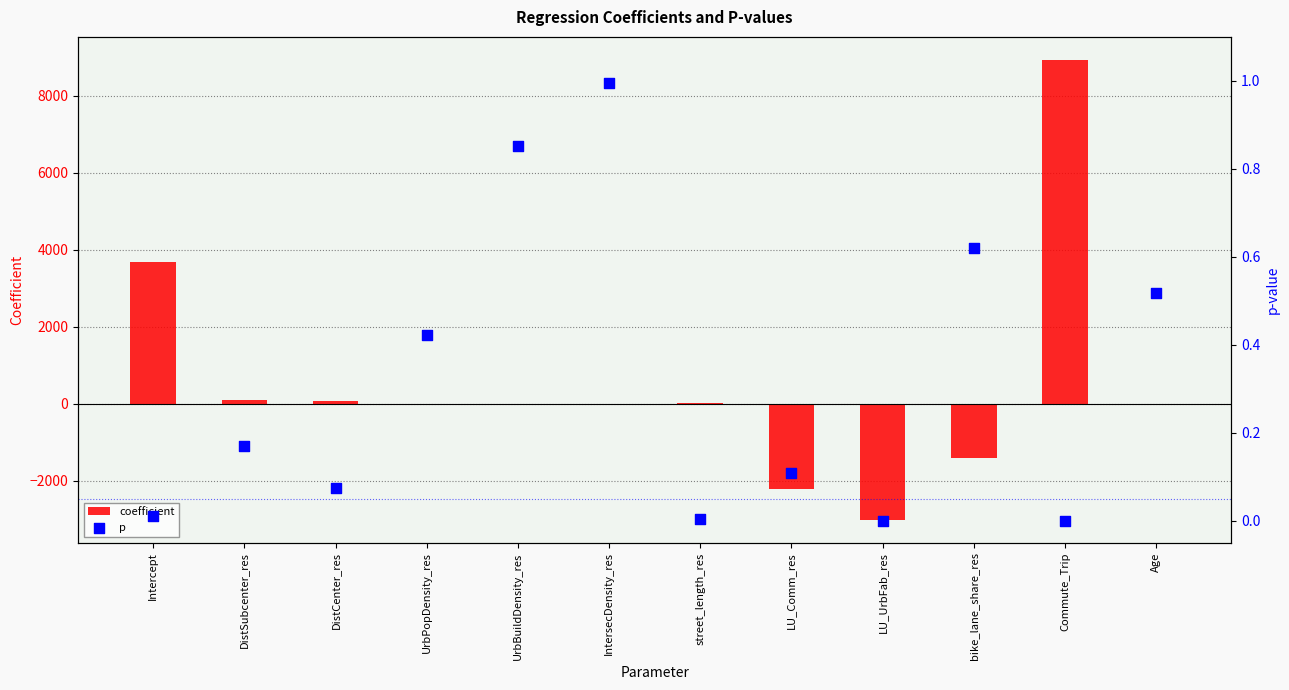

At how many categories does at least one series exceed -814?

12